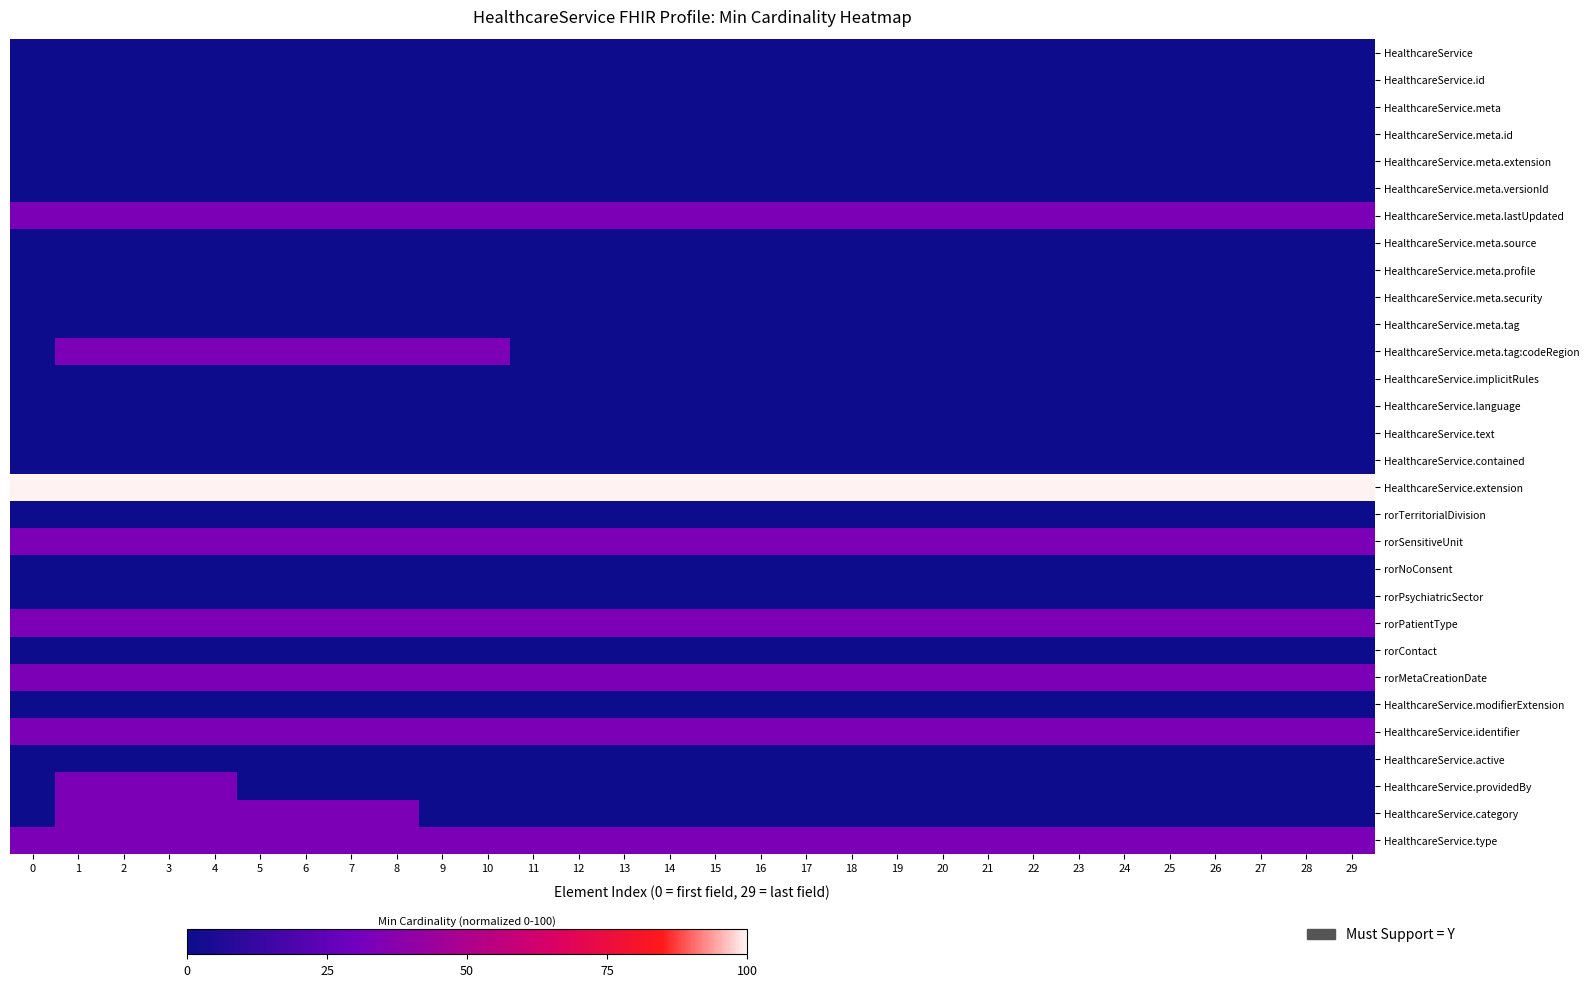

What is the total value across all series at 24?

300.0